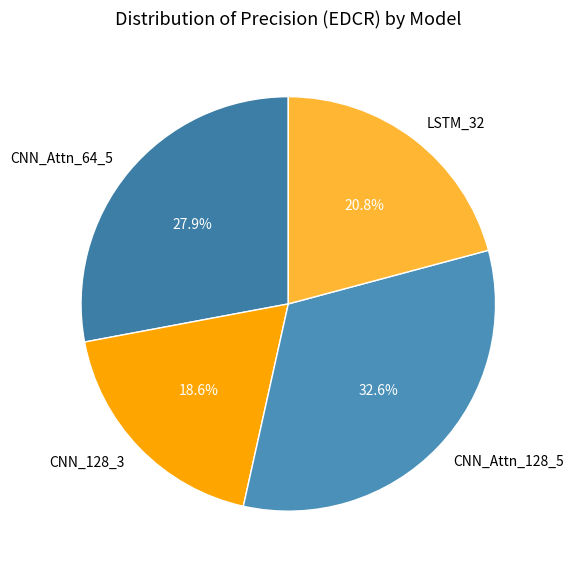

To the nearest percent, what is the average slice percentage?

25%